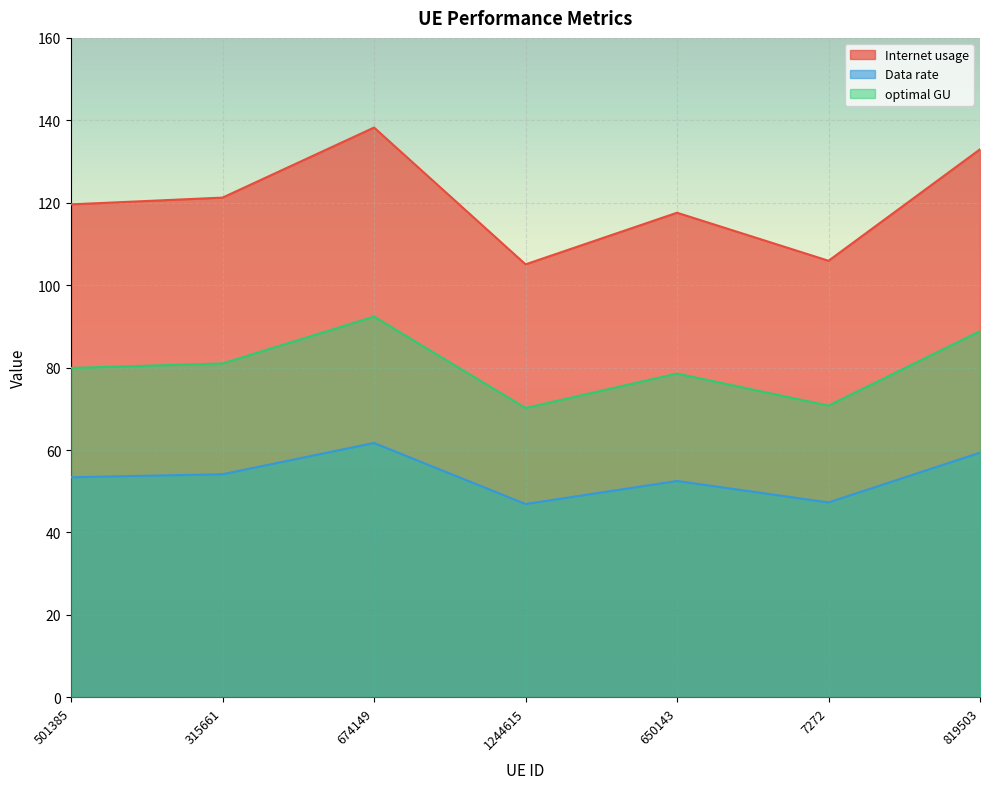

True or false: Internet usage has a value of 60.8 at 650143.

False